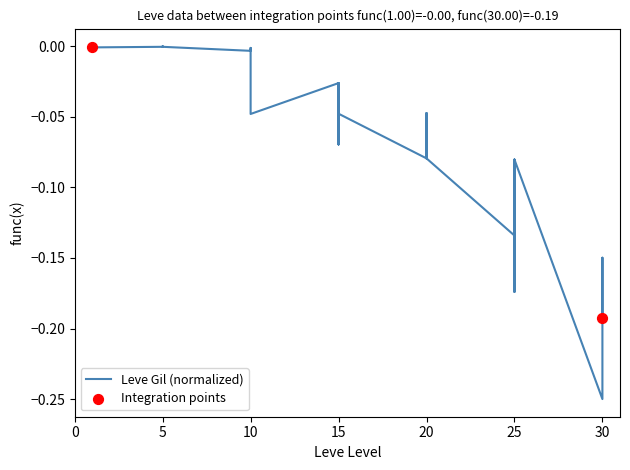

Between 10 and 10, which is larger?

10